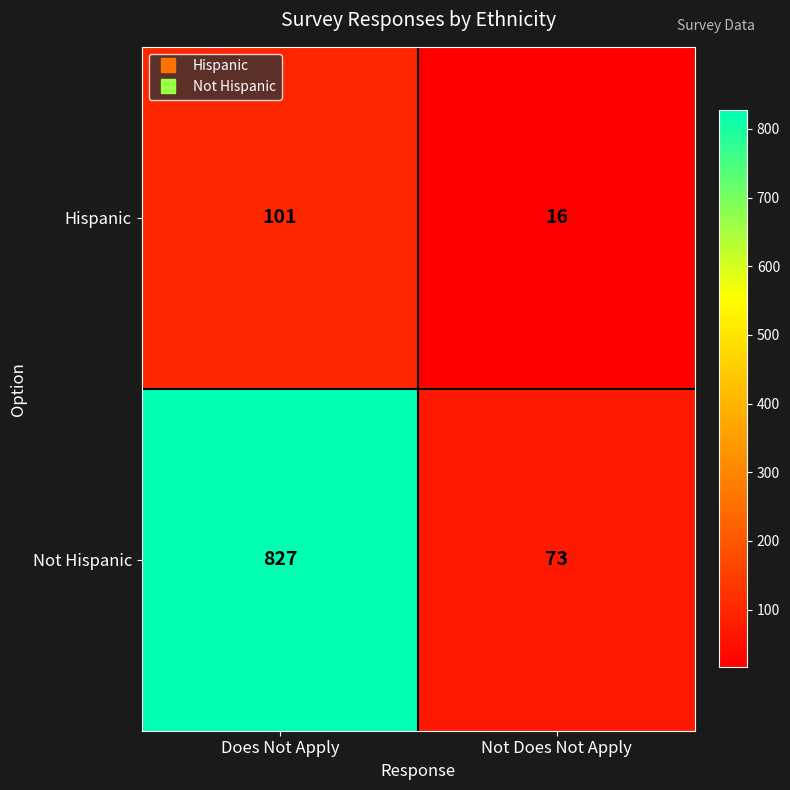

List the series in order of their overall mean, lowest first.

Hispanic, Not Hispanic